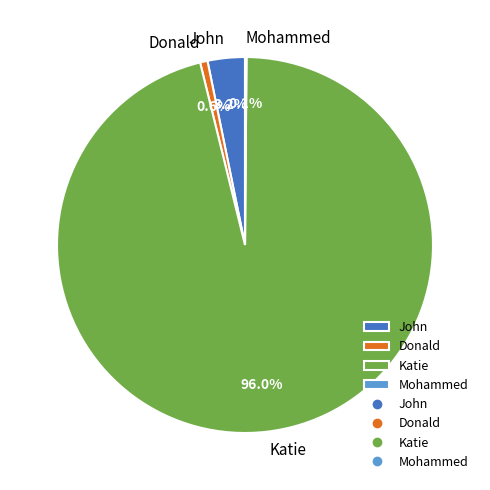

Which category has the biggest portion of the pie?

Katie